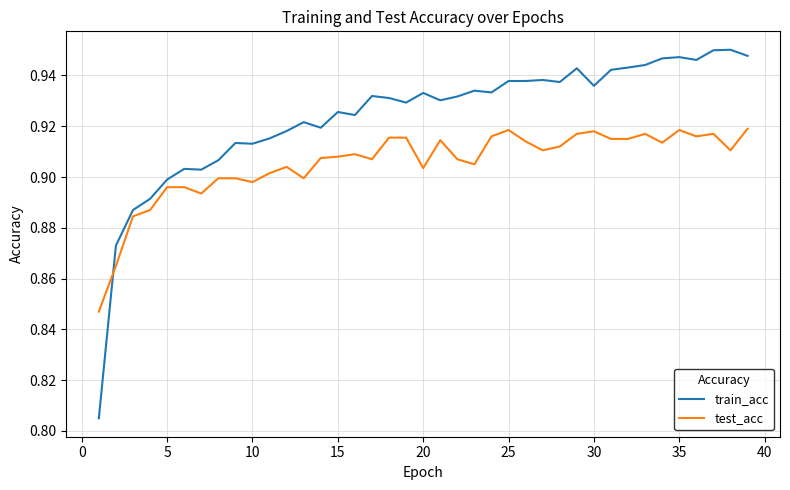

Rank the series by their average value, from lowest to highest.

test_acc, train_acc